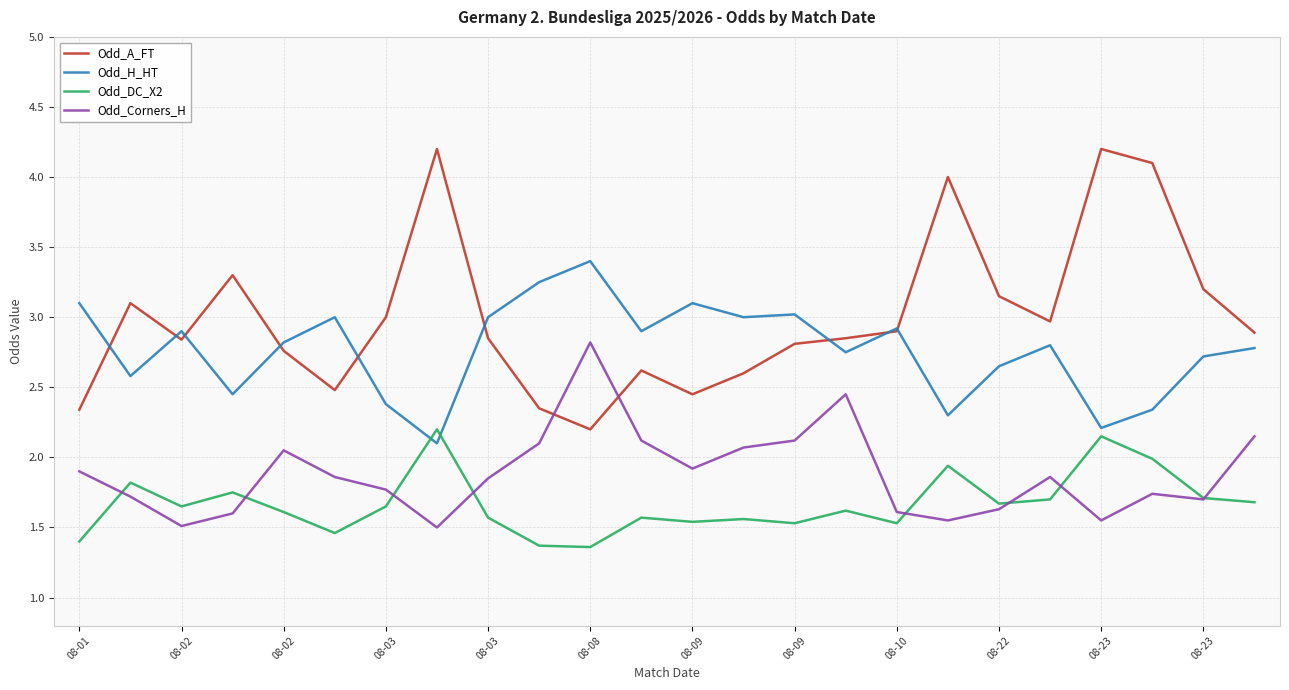

What is the minimum value shown in the chart?

1.4